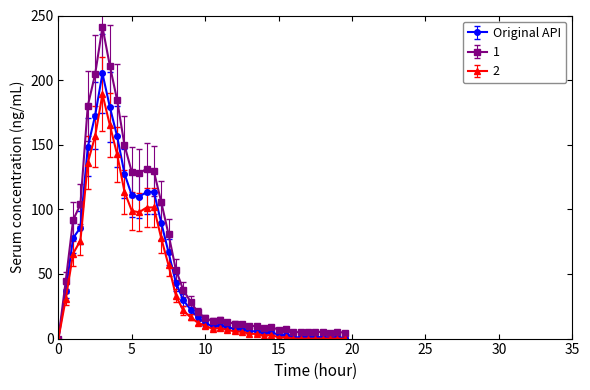

What is the maximum value for 1?

241.2